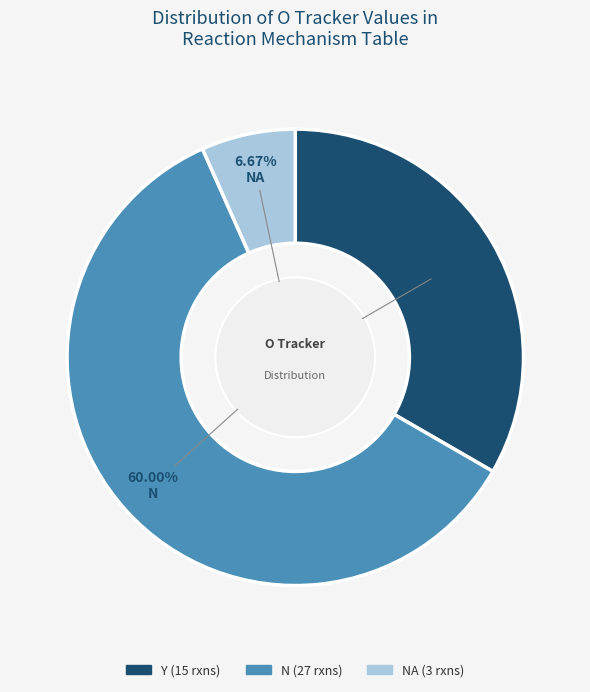

Is there any slice that represents more than half of the pie?

Yes